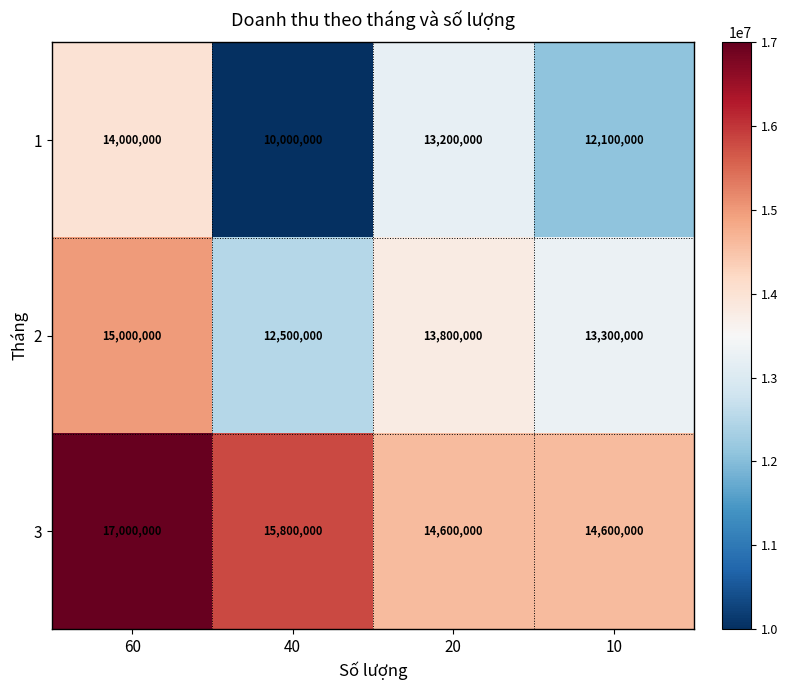

Reading right to left, list all the values displayed in this chart.

1: 10=12100000	20=13200000	40=10000000	60=14000000
2: 10=13300000	20=13800000	40=12500000	60=15000000
3: 10=14600000	20=14600000	40=15800000	60=17000000